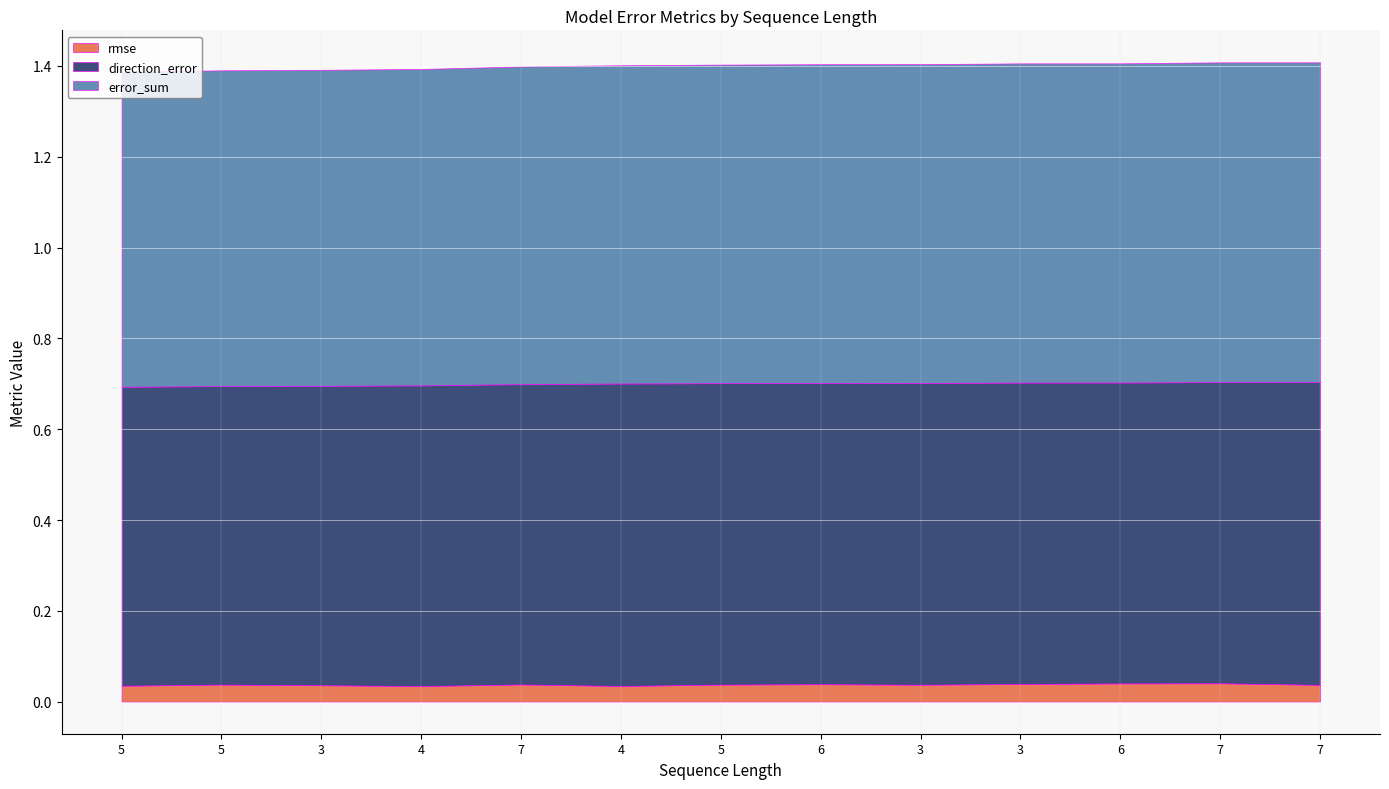

How many data points does each series have?

13